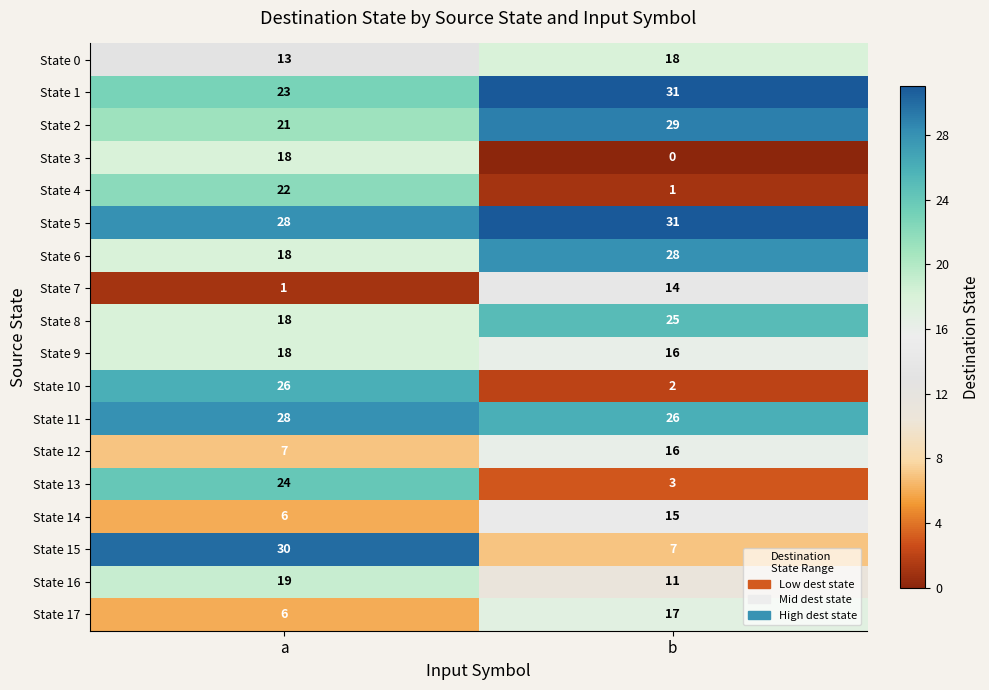

What is the highest value of the State 2 series?

29